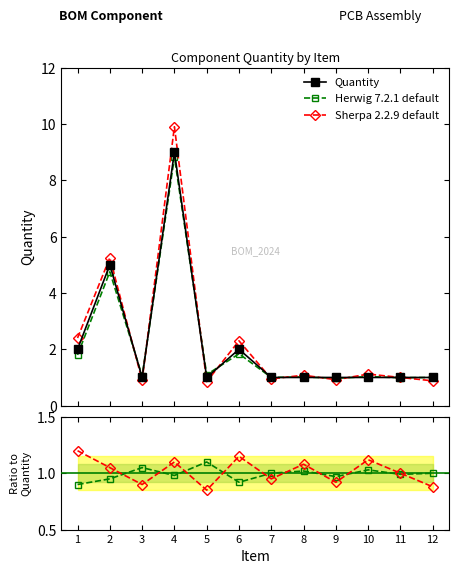

Which has a higher value, 11 or 8?

11